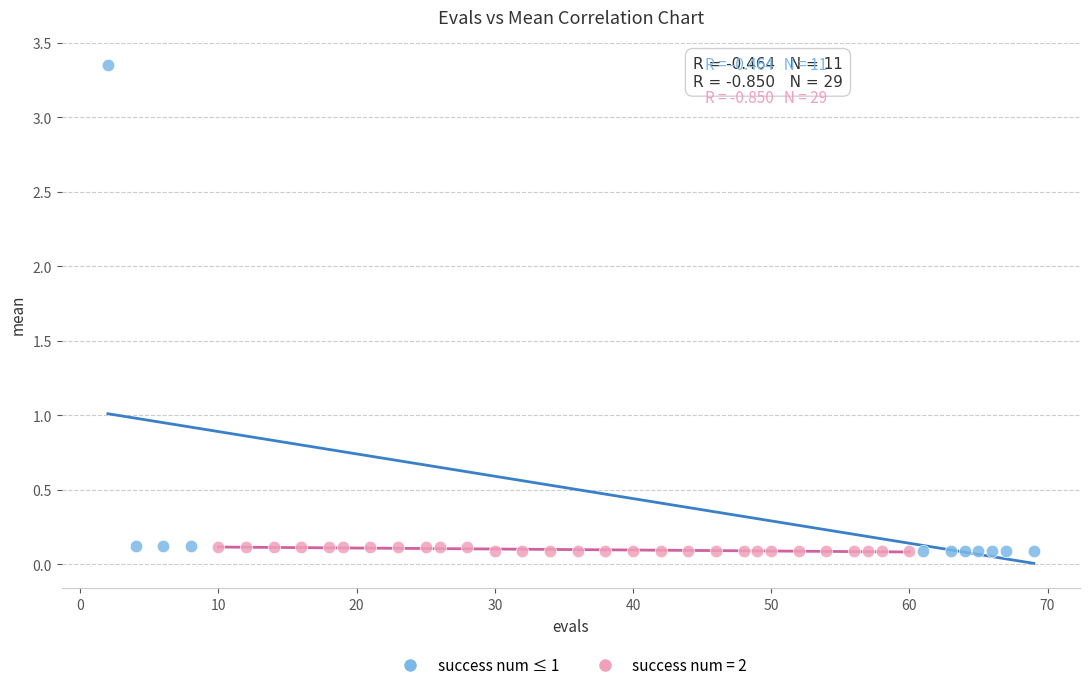

Which series has the widest spread of Y values?

success num ≤ 1